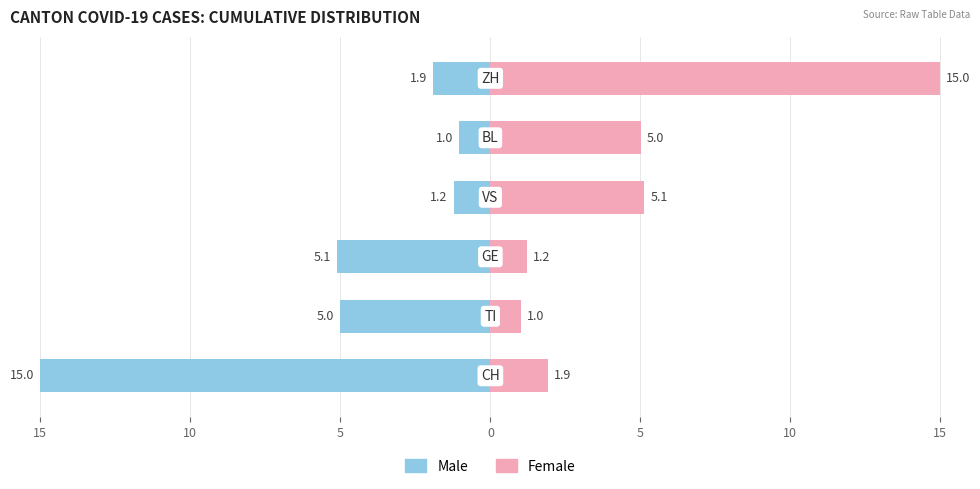

How many data points does each series have?

6